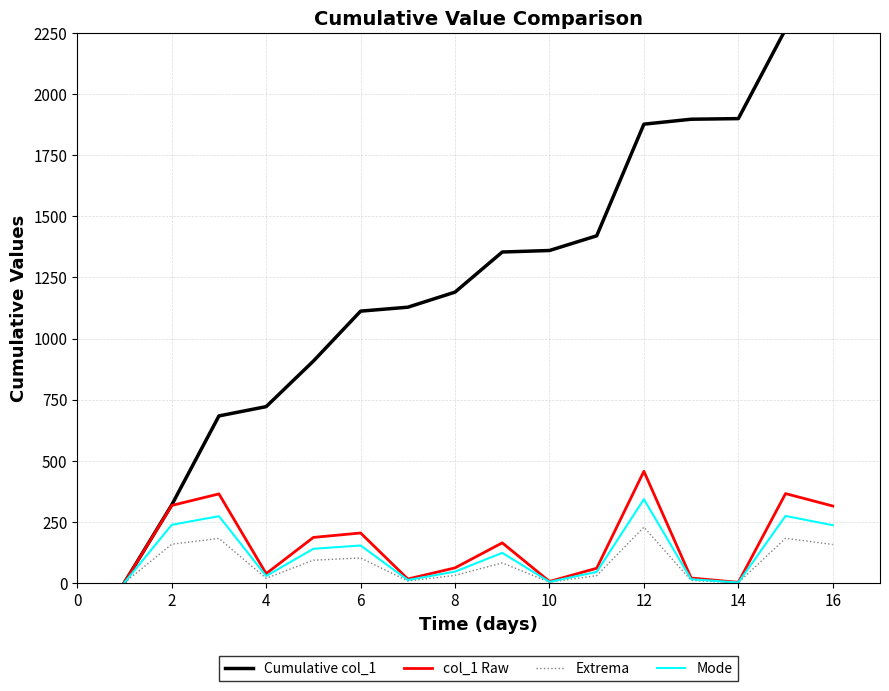

Where does the Mode series first go above 123?

2